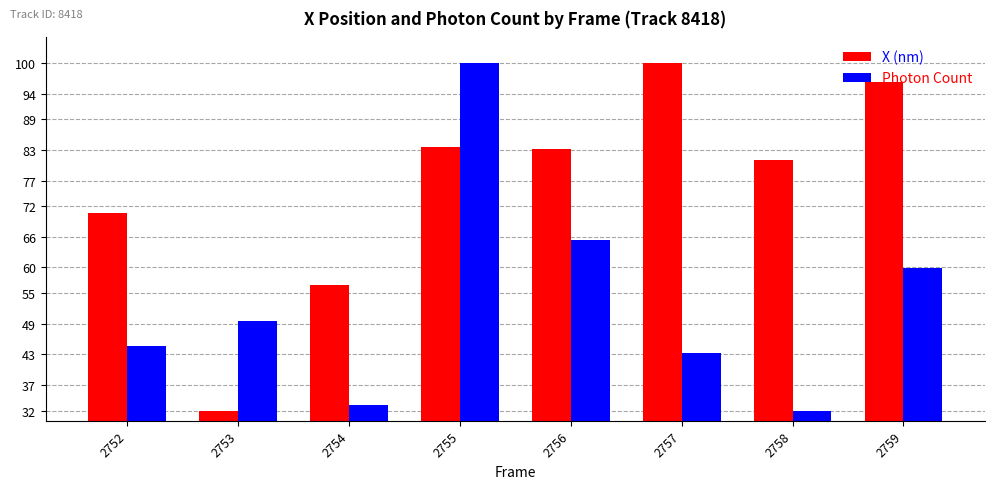

What is the maximum value for X (nm)?

100.0